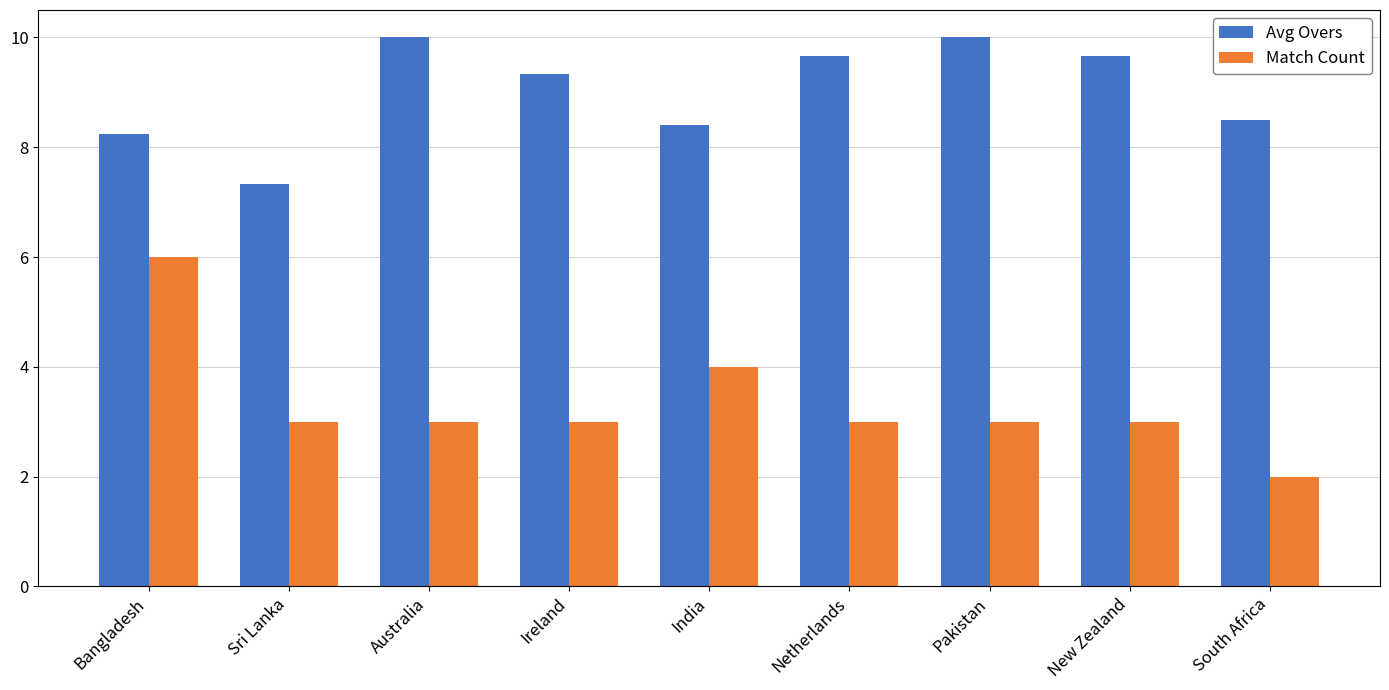

At New Zealand, list the series in order from smallest to largest.

Match Count, Avg Overs